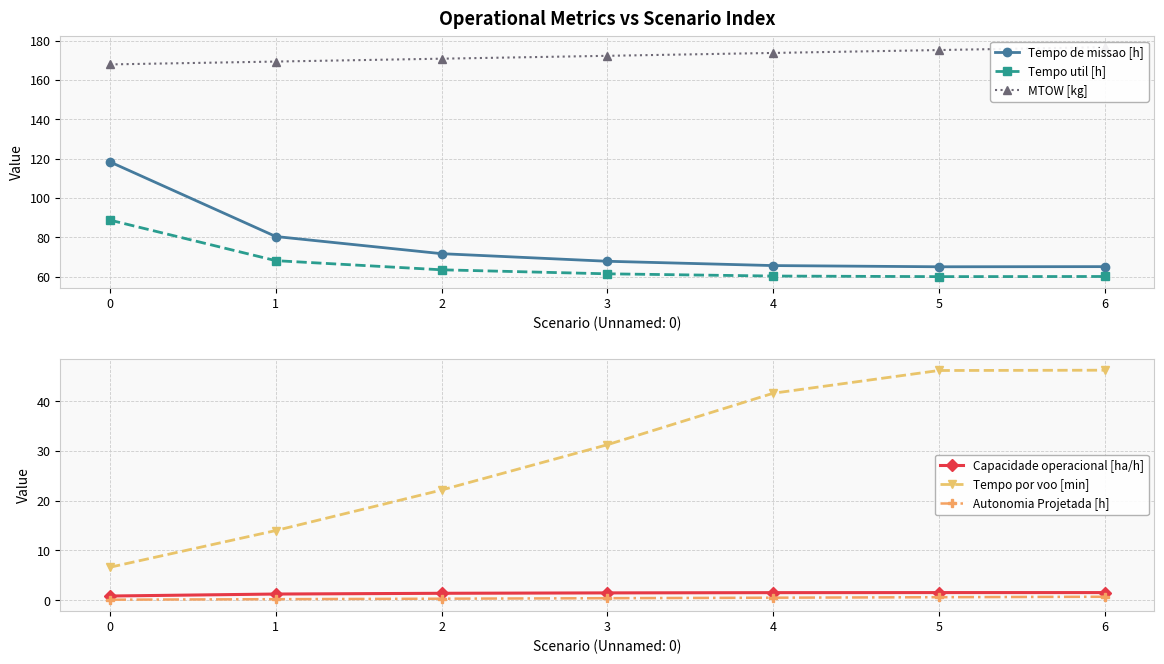

At 3, list the series in order from largest to smallest.

MTOW [kg], Tempo de missao [h], Tempo util [h], Tempo por voo [min], Capacidade operacional [ha/h], Autonomia Projetada [h]